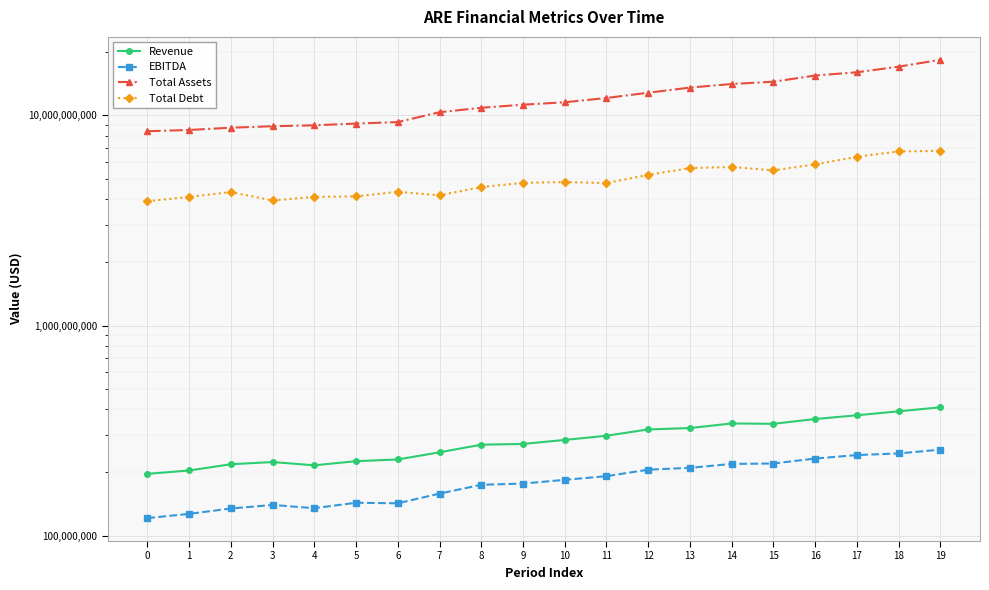

At which label does Total Assets first exceed 11545323000?

11